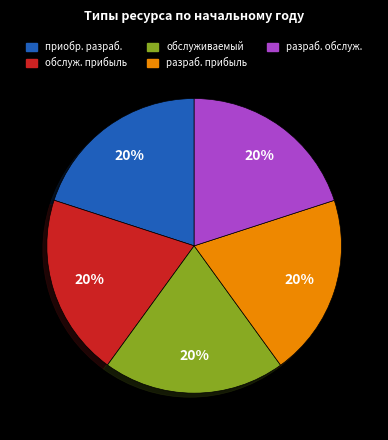

How many slices are in this pie chart?

5